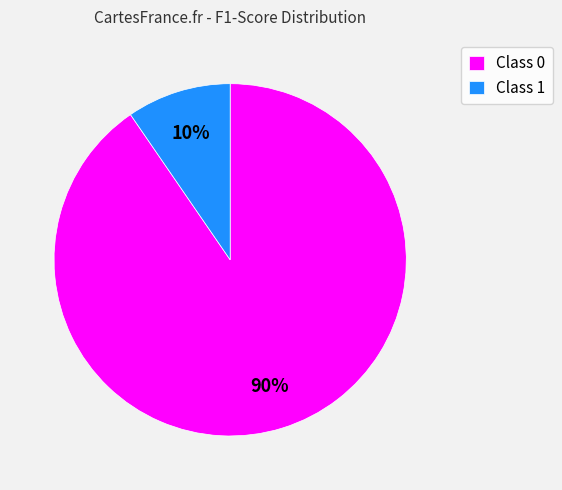

Between Class 0 and Class 1, which is larger?

Class 0